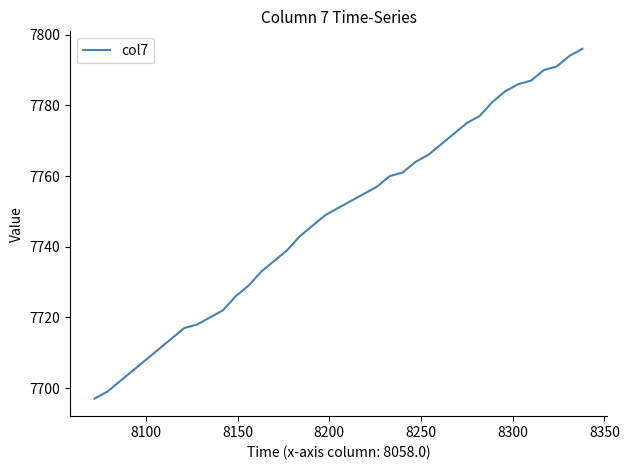

Is this an area chart (filled region under the line)?

No